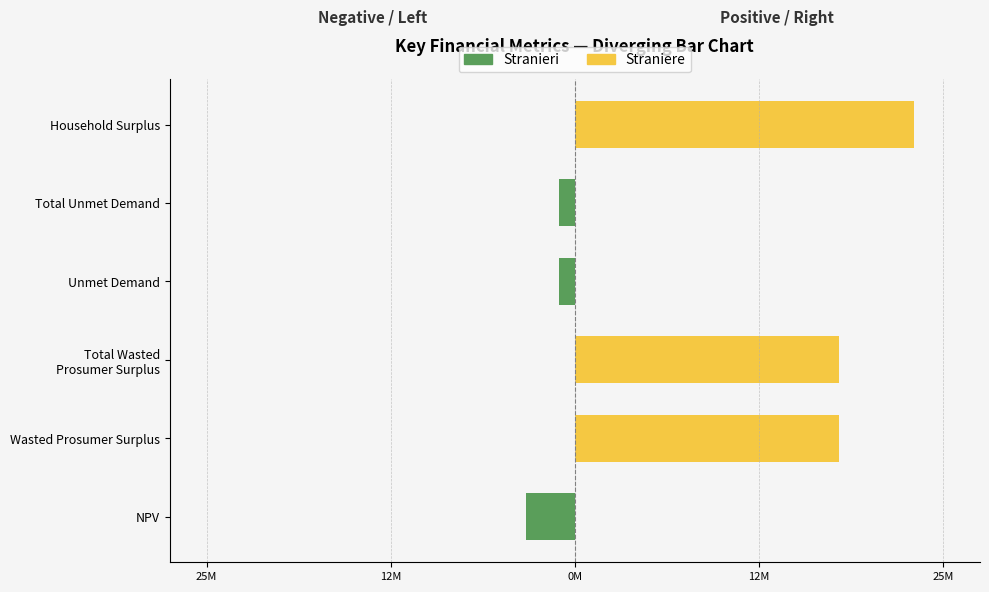

Reading left to right, list all the values displayed in this chart.

Stranieri: -3295515.8	0.0	0.0	-1054811.4	-1054811.4	0.0
Straniere: 0.0	17937582.9	17937582.9	0.0	0.0	23047971.8